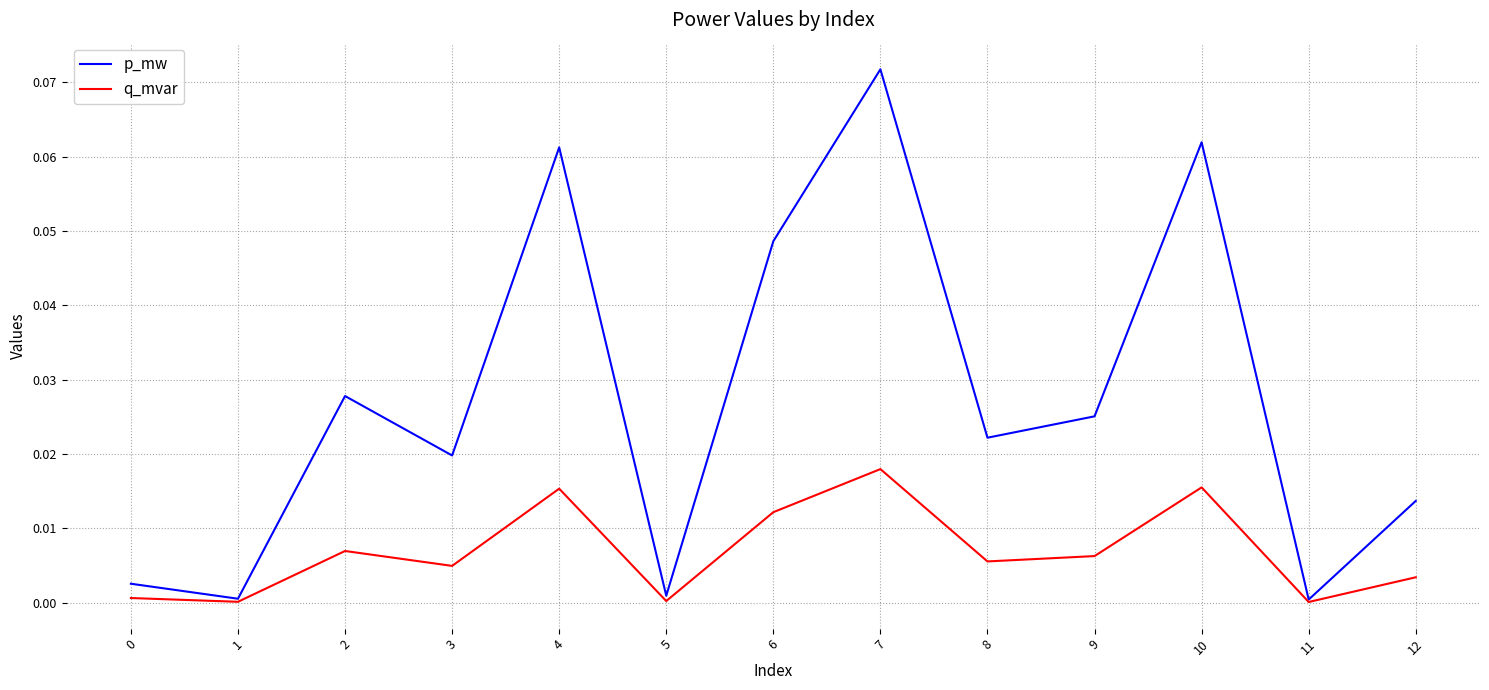

True or false: q_mvar has more than 0 interior local peaks.

True